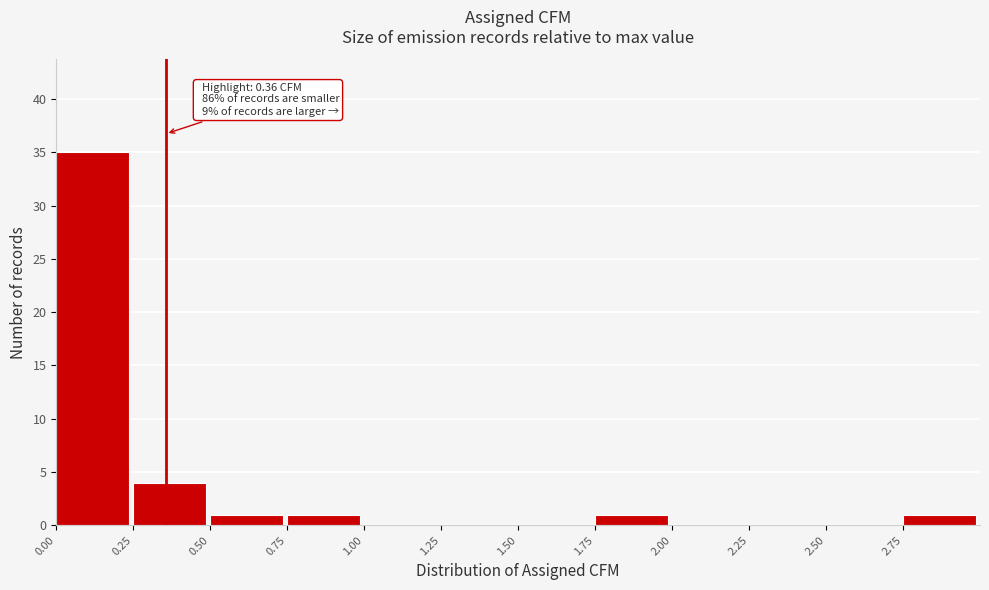

Which range on the x-axis has the tallest bar?

0.00 to 0.25